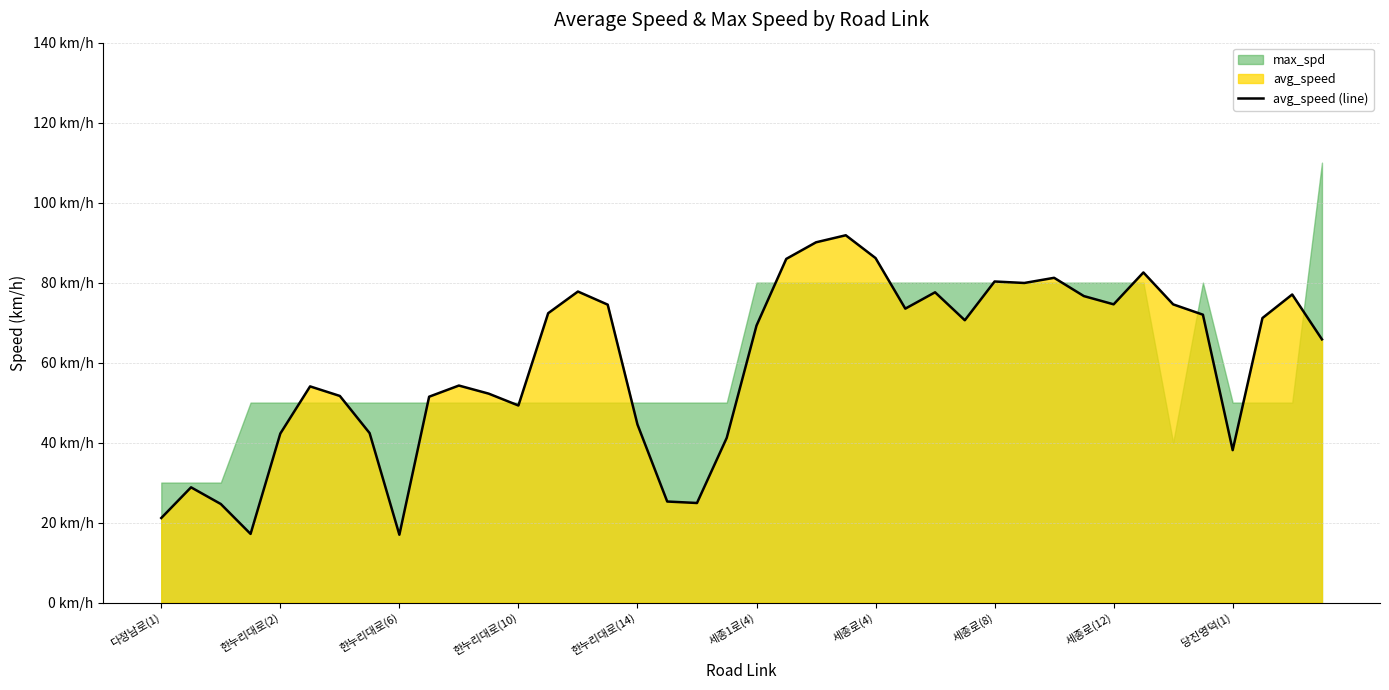

True or false: there are more than 1 points higher than both neighbors.

True